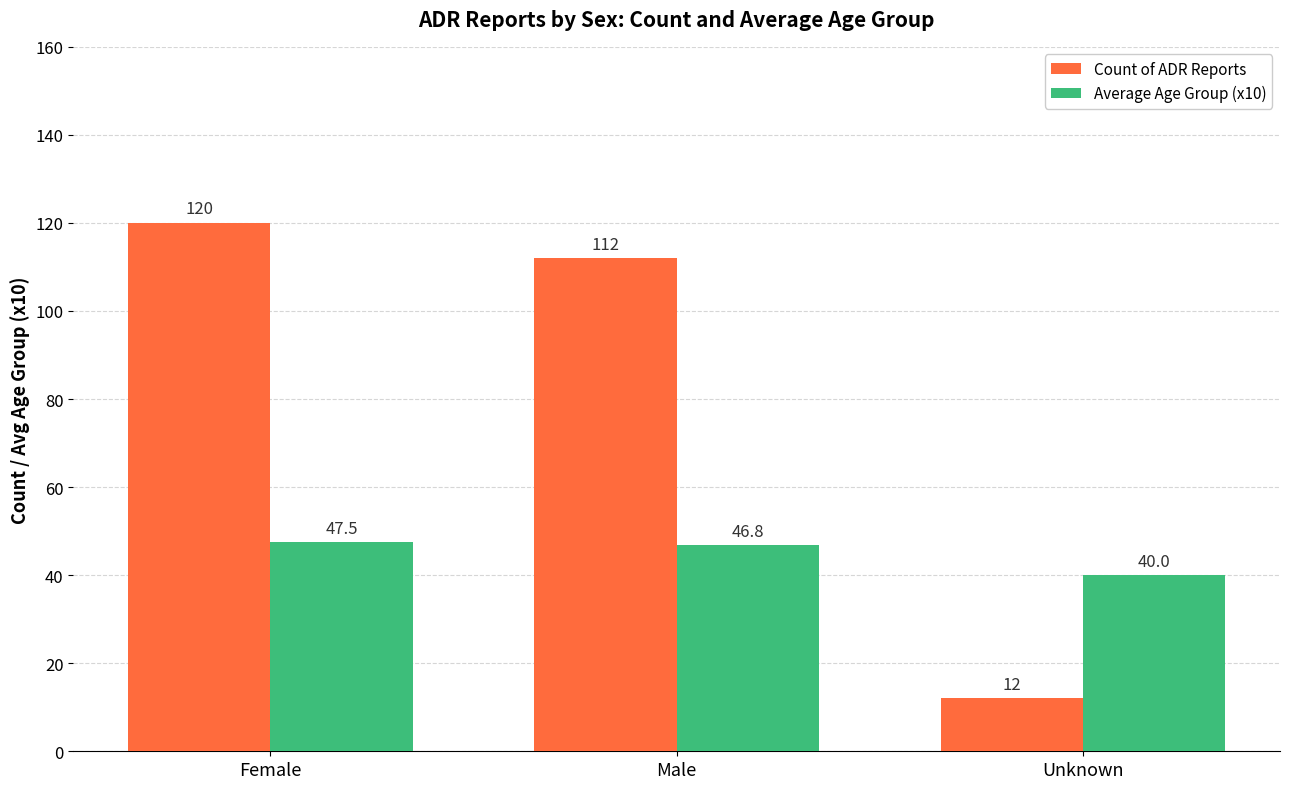

What is the spread (max minus min) of values at Unknown?

28.0